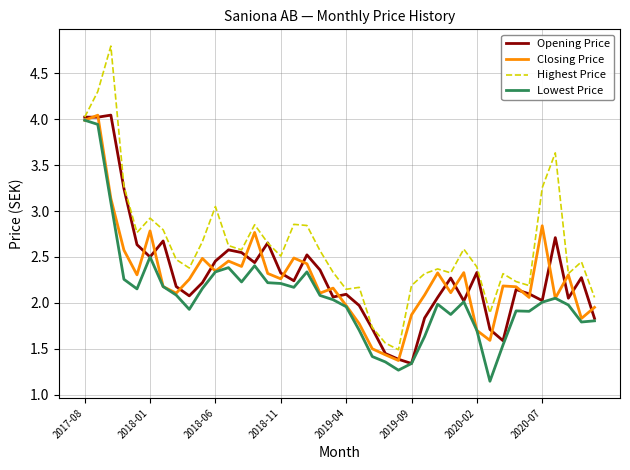

Which series has the largest total across all categories?

Highest Price